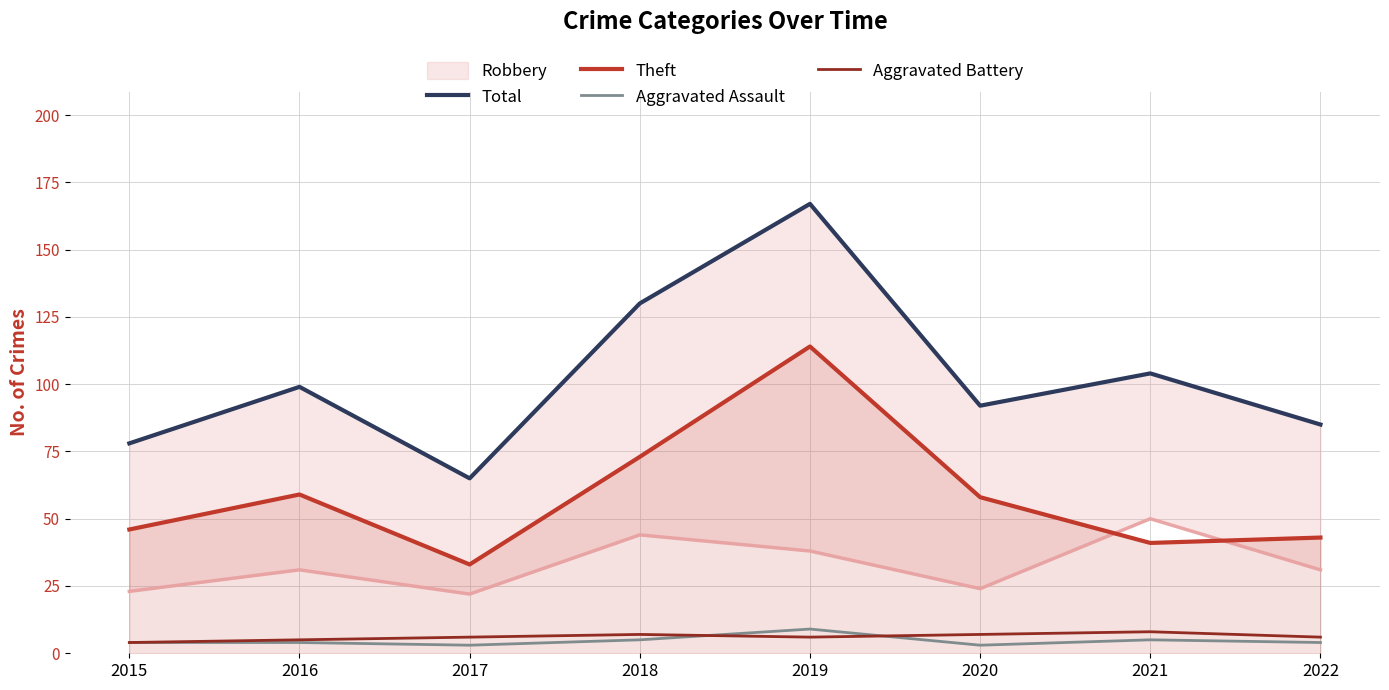

What is the difference between the second highest and minimum values in the Aggravated Assault series?

2